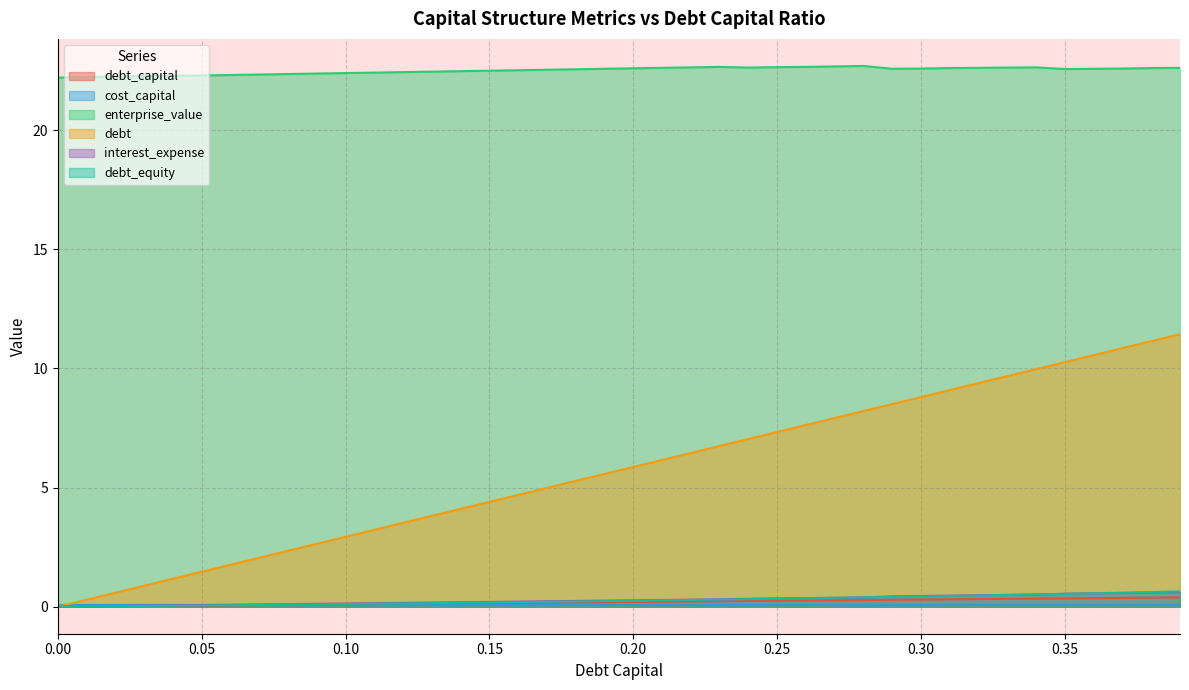

How many categories are shown in the chart?

40